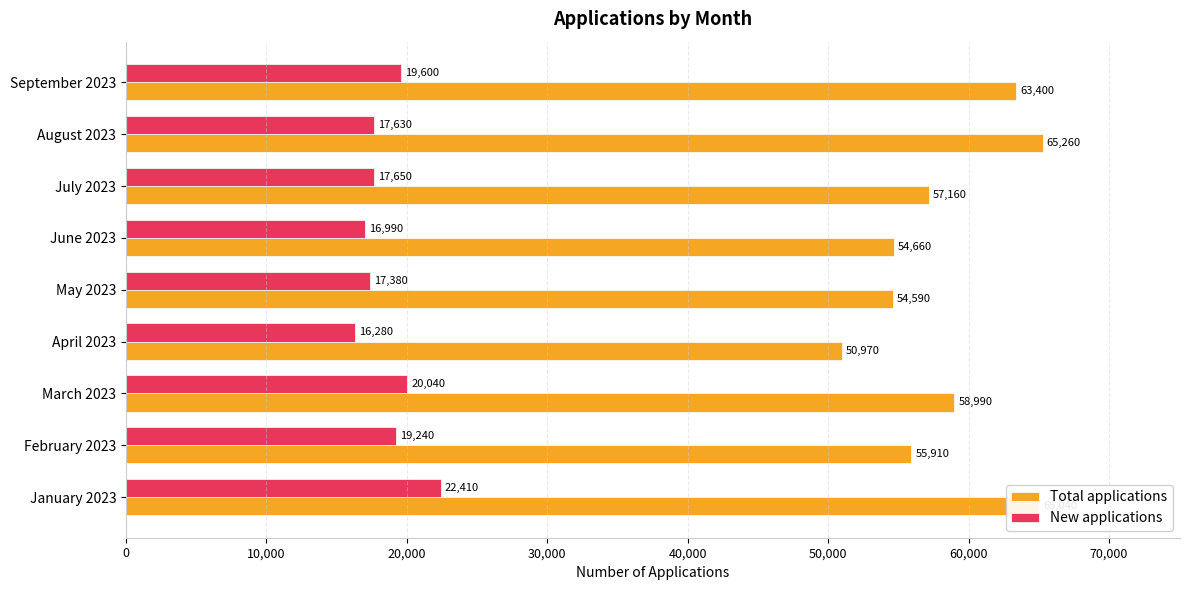

What is the approximate value of Total applications at January 2023, to the nearest 100?

65000